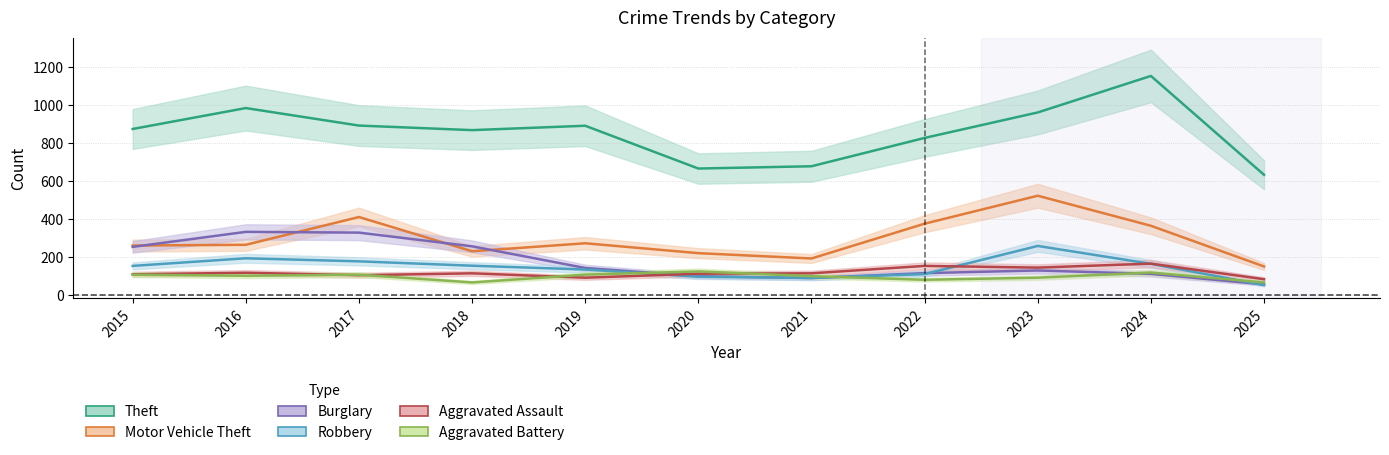

How many data points does each series have?

11